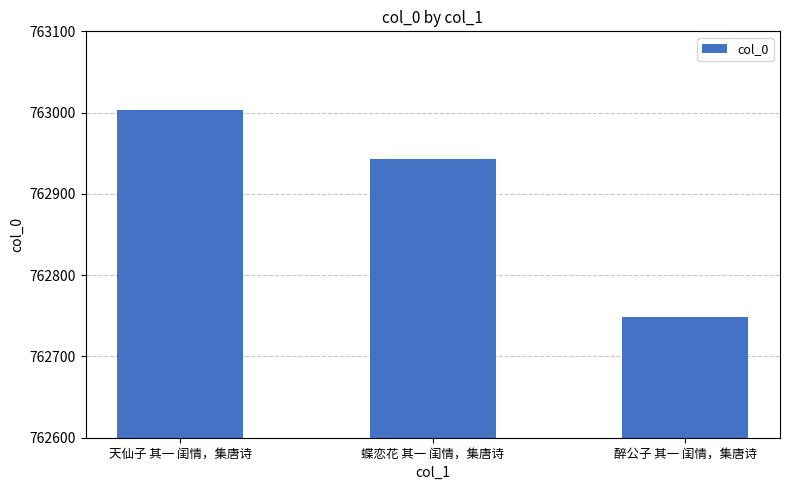

Approximately how many times larger is the value at 天仙子 其一 闺情，集唐诗 compared to 醉公子 其一 闺情，集唐诗?

1.0